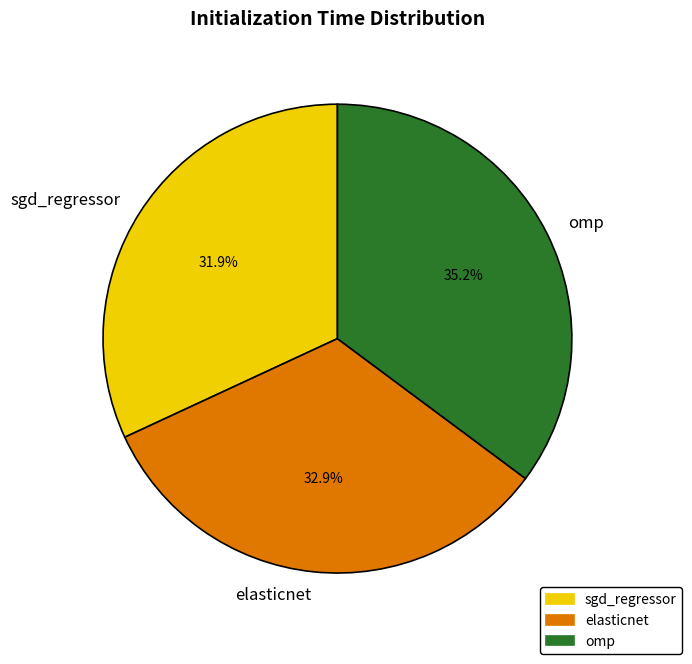

What percentage is NOT represented by sgd_regressor?

68.1%